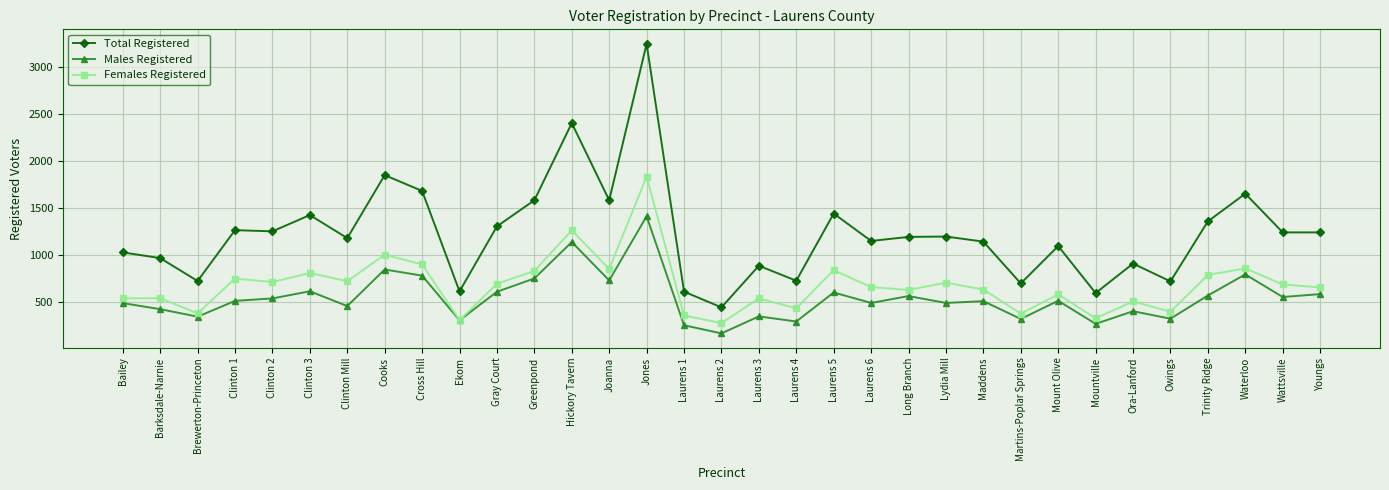

In Males Registered, how many points are higher than both neighbors (excluding endpoints)?

11